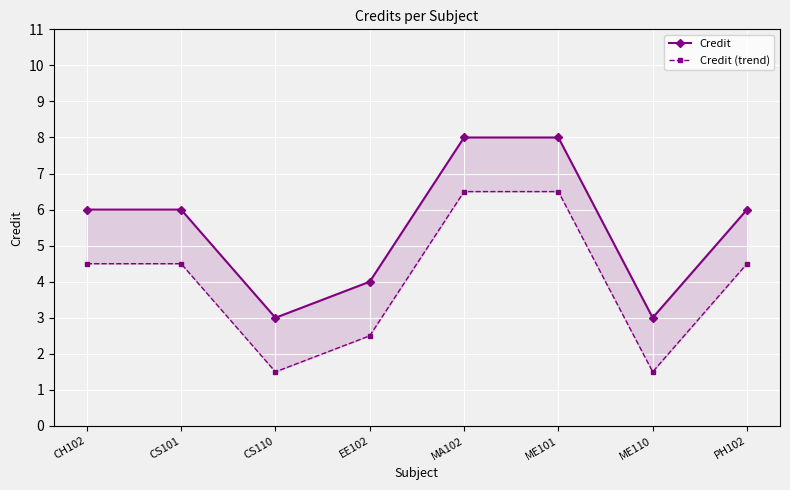

How many lines are shown in the chart?

2